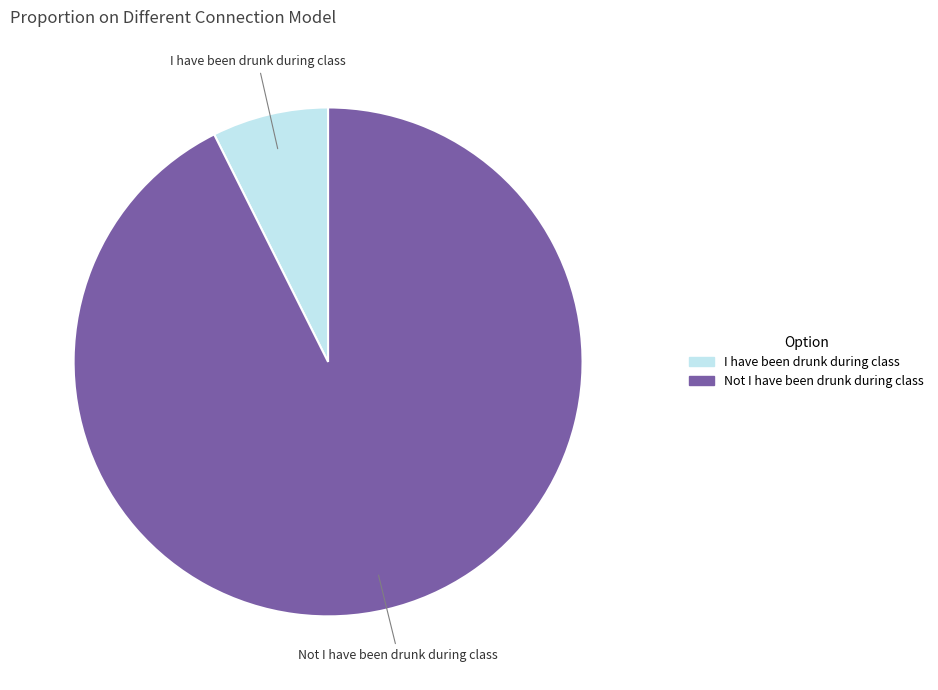

Combined, do Not I have been drunk during class and I have been drunk during class account for over 50%?

Yes